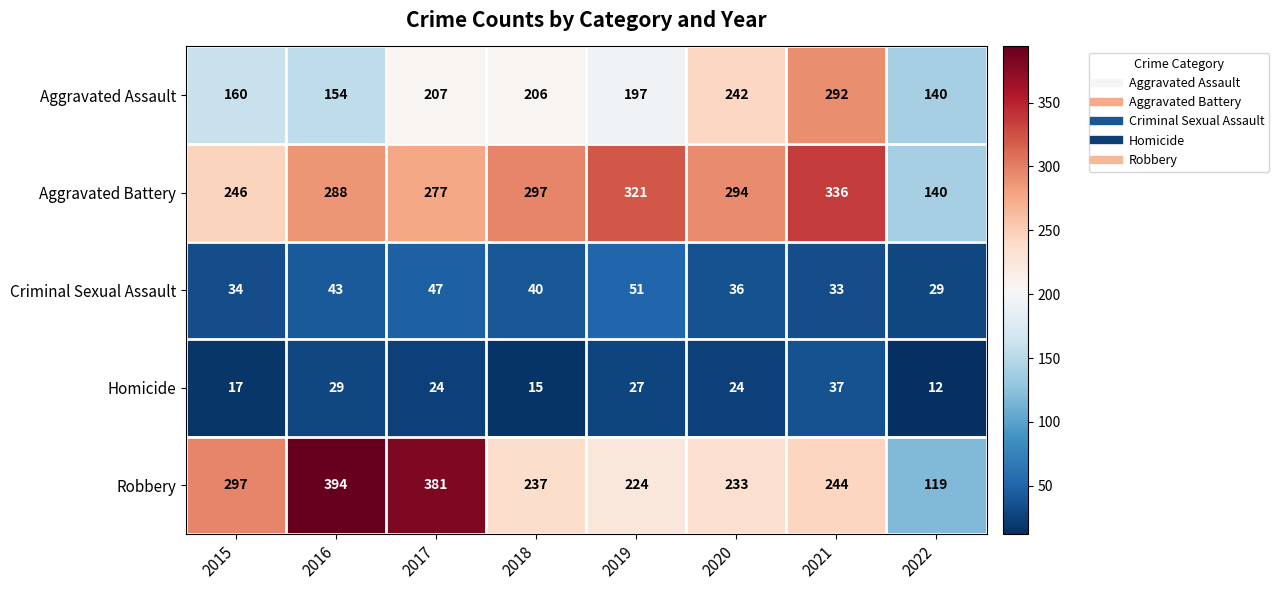

Which series has the widest spread of values?

Robbery